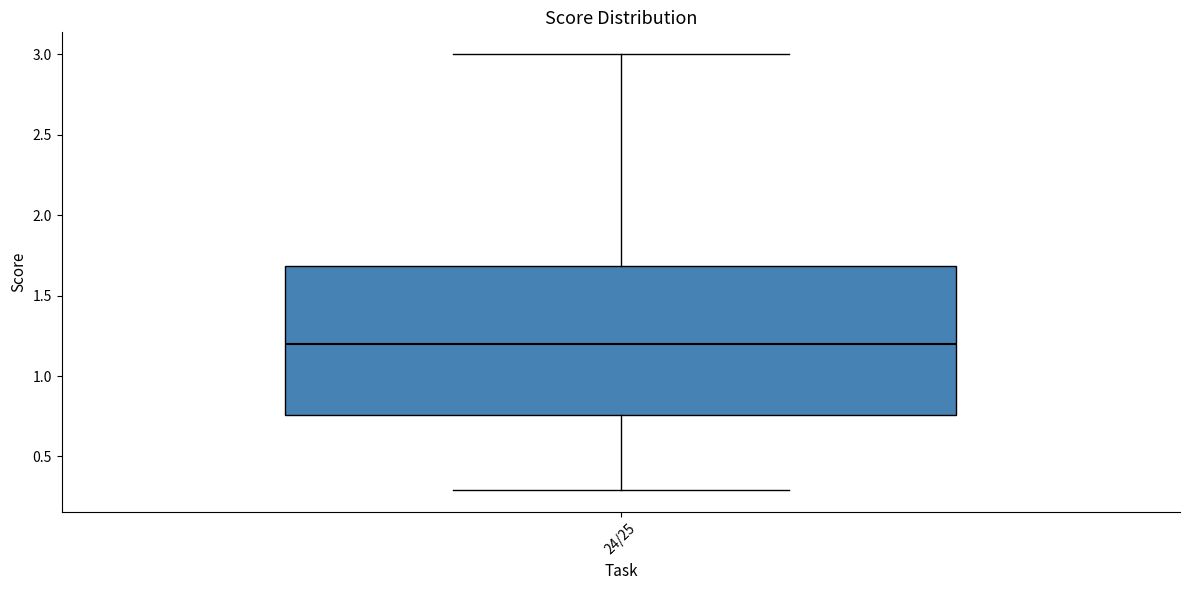

Read this box plot against the y-axis: the position of the median line, the range covered by the box, and the ends of both whiskers. The values are not printed on the chart, so give them approximately, as read against the axis.

median 1.20, box 0.75 to 1.70, whiskers 0.30 to 3.00